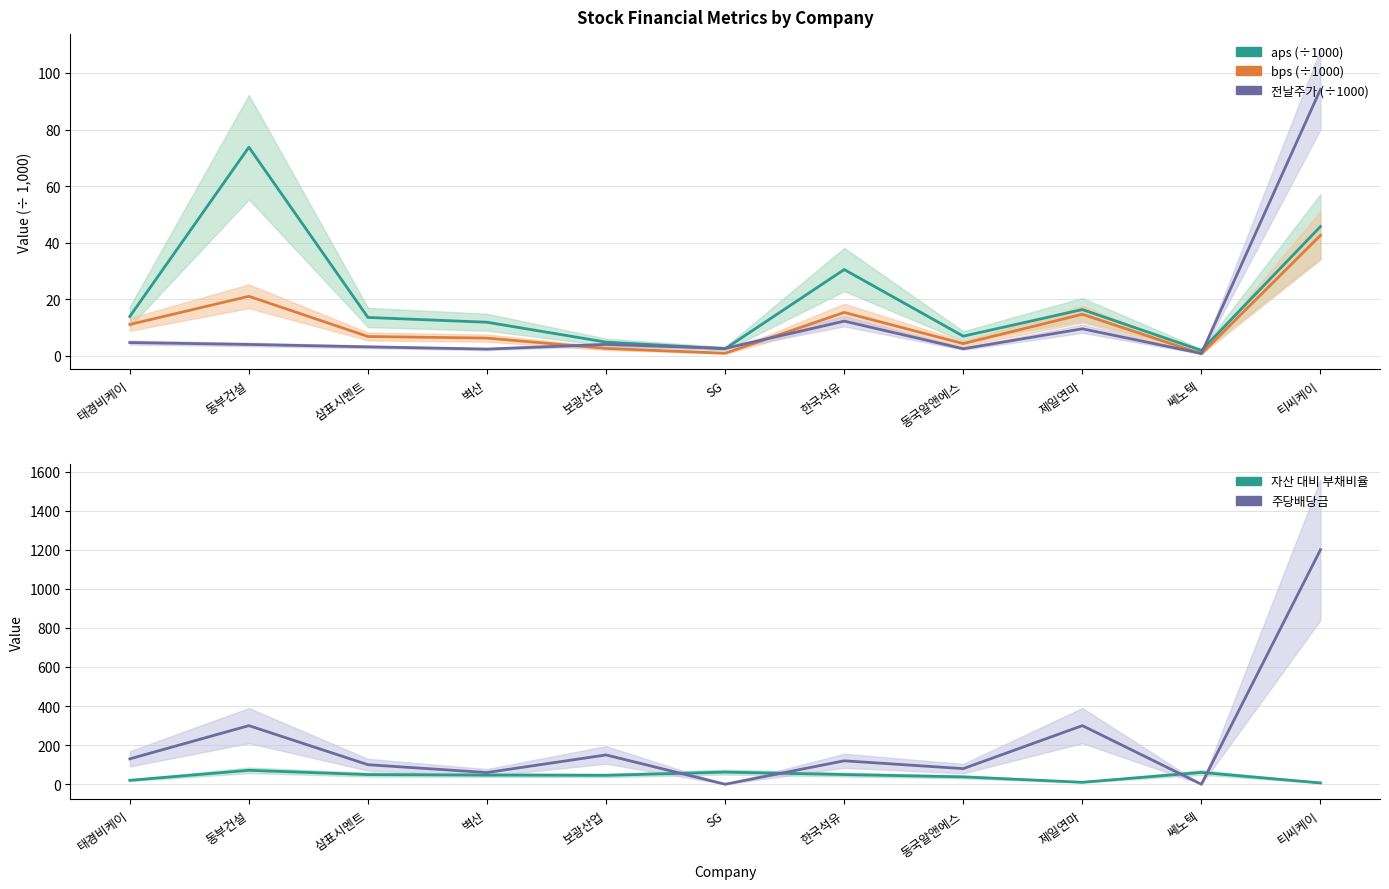

Between SG and 제일연마, which series saw the biggest shift?

주당배당금